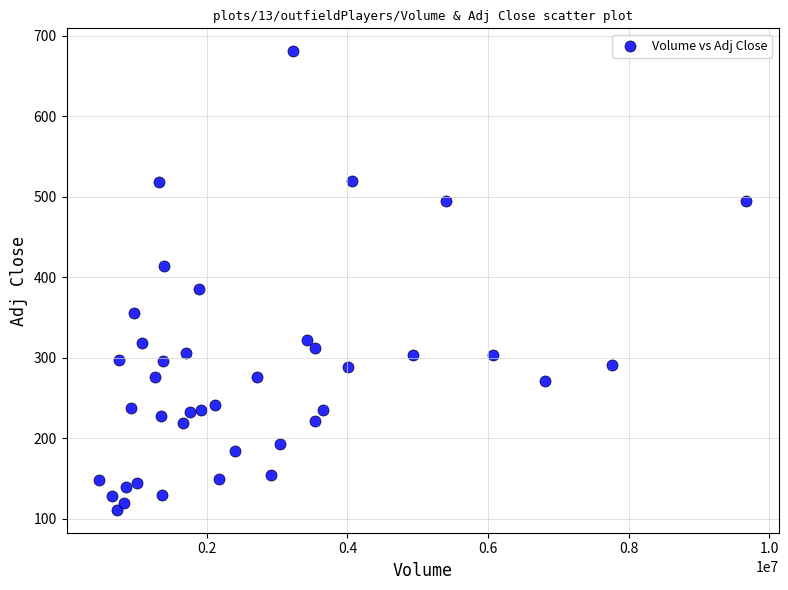

What is the range of X values (max minus min)?

9214572.0